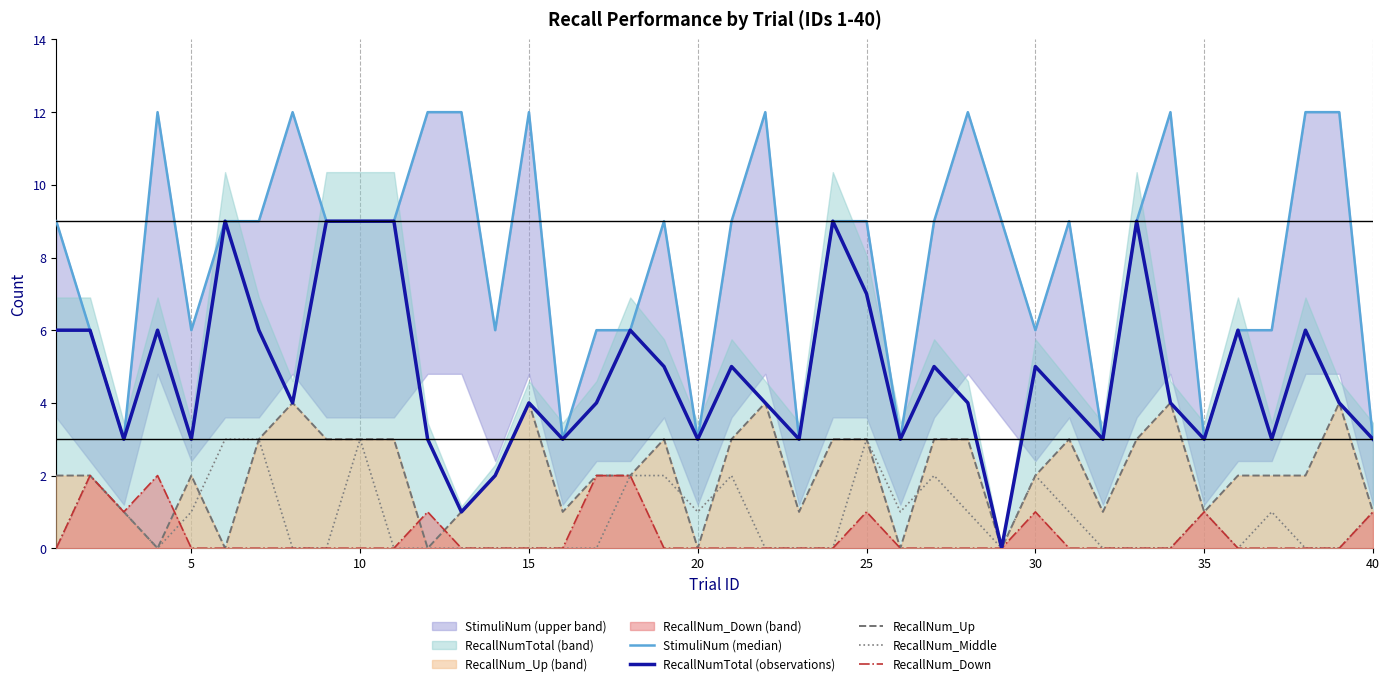

At which category is the sum across all series the highest?

10